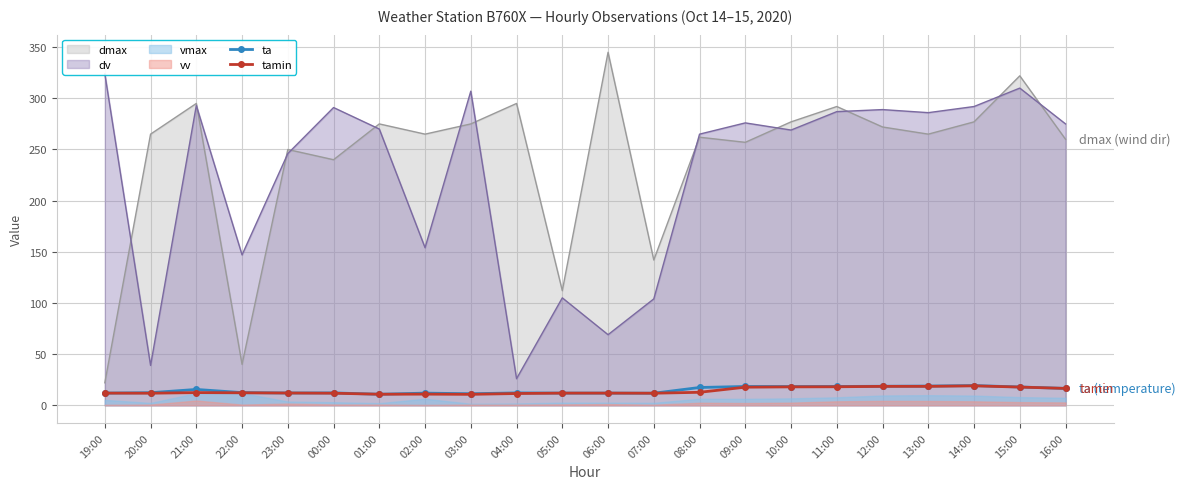

True or false: tamin and ta intersect in this chart.

False